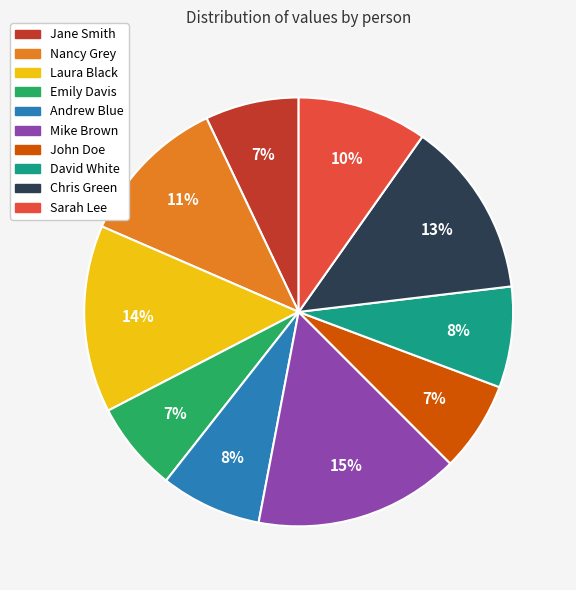

To the nearest percent, what portion does Mike Brown represent?

15%